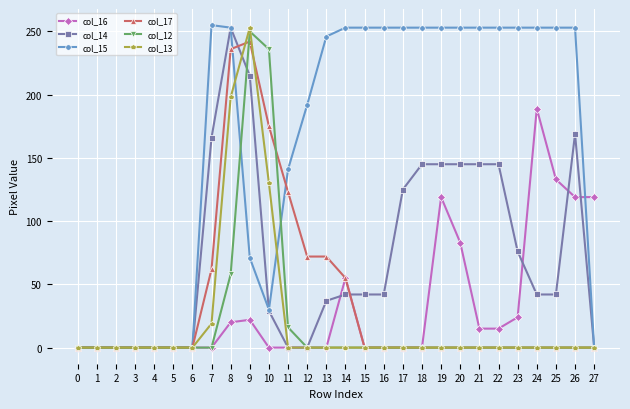

How many data points does each series have?

28